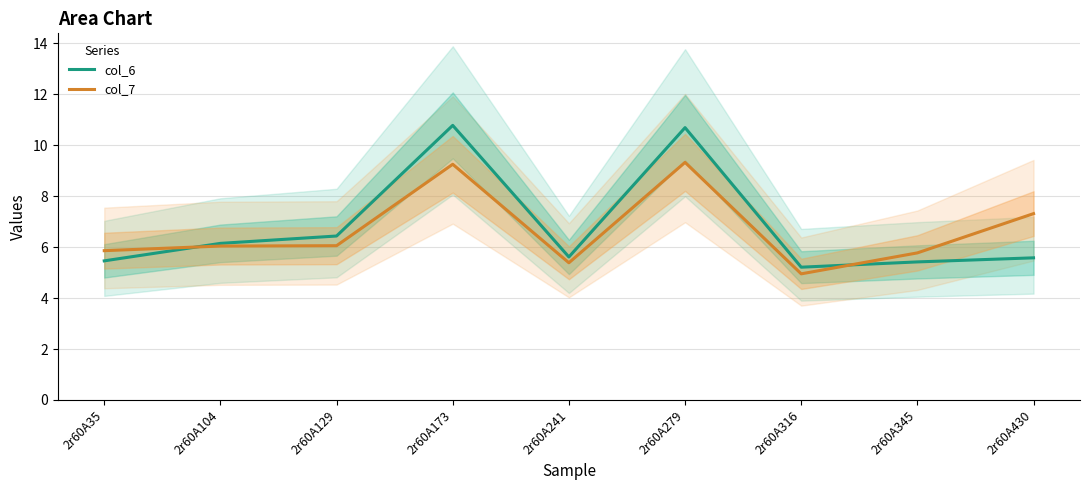

Which series has the largest total across all categories?

col_6